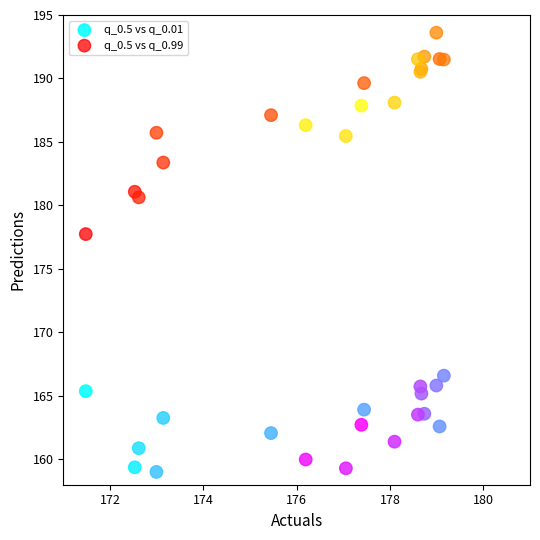

Which series reaches the minimum Y coordinate?

q_0.5 vs q_0.01